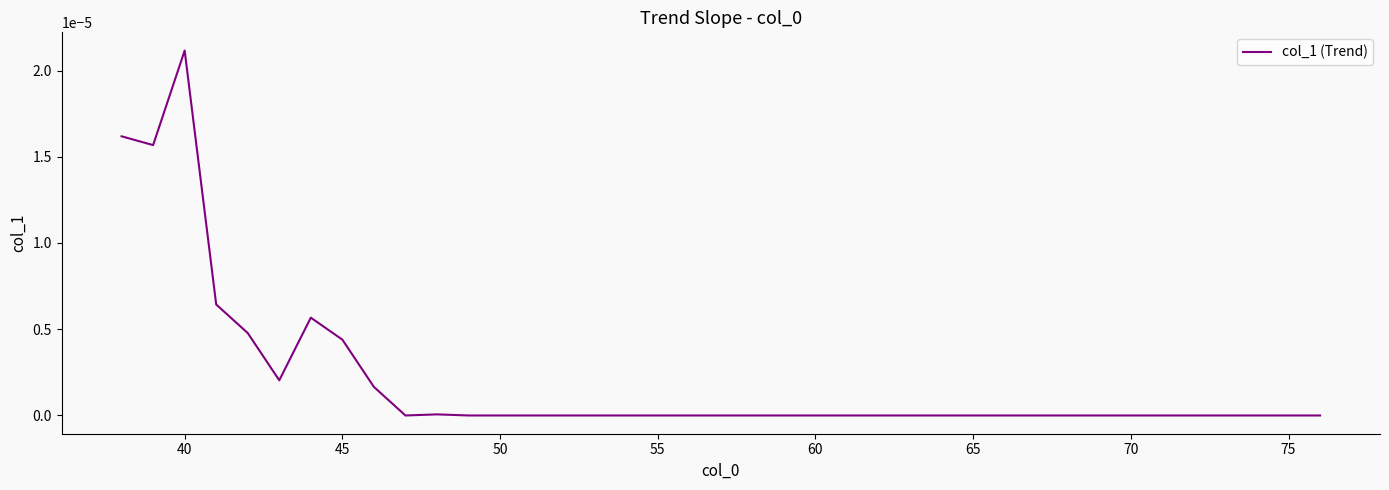

Does the chart display data point markers on the line(s)?

No